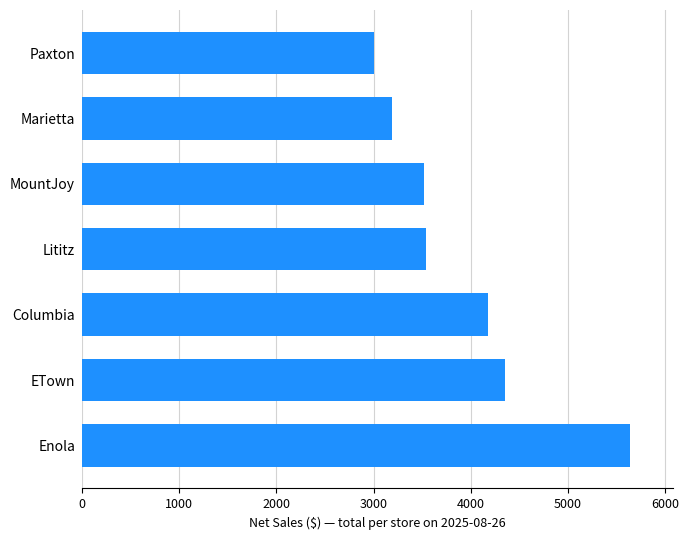

Does the chart contain any negative values?

No